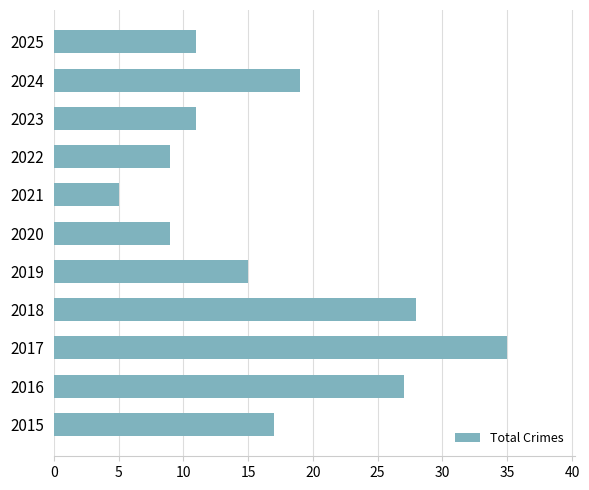

What is the average value?

17